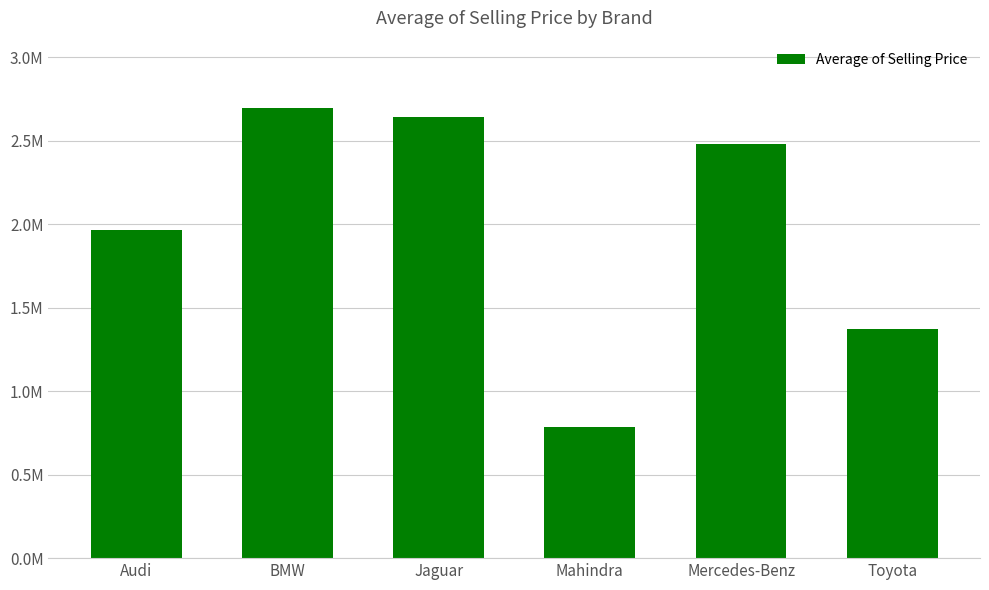

Which category has the highest value across all series?

BMW